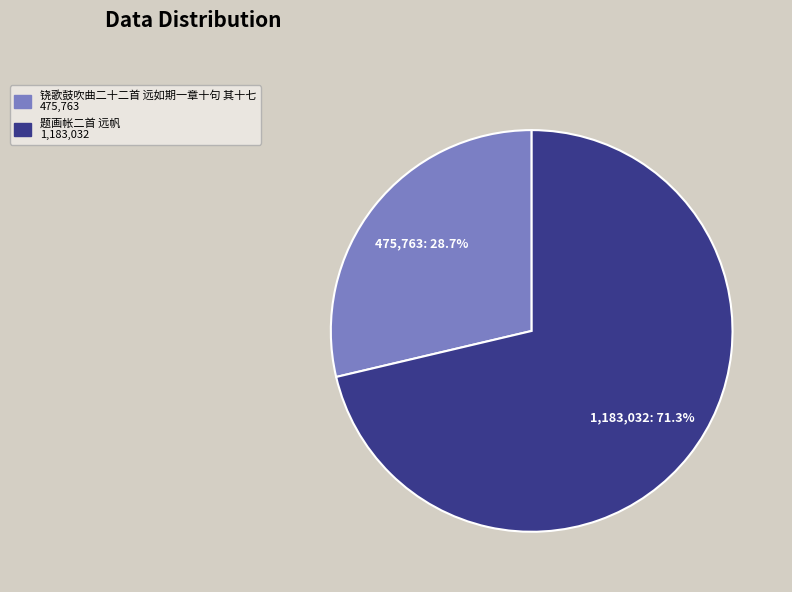

To the nearest percent, what portion does 题画帐二首 远帆 represent?

71%